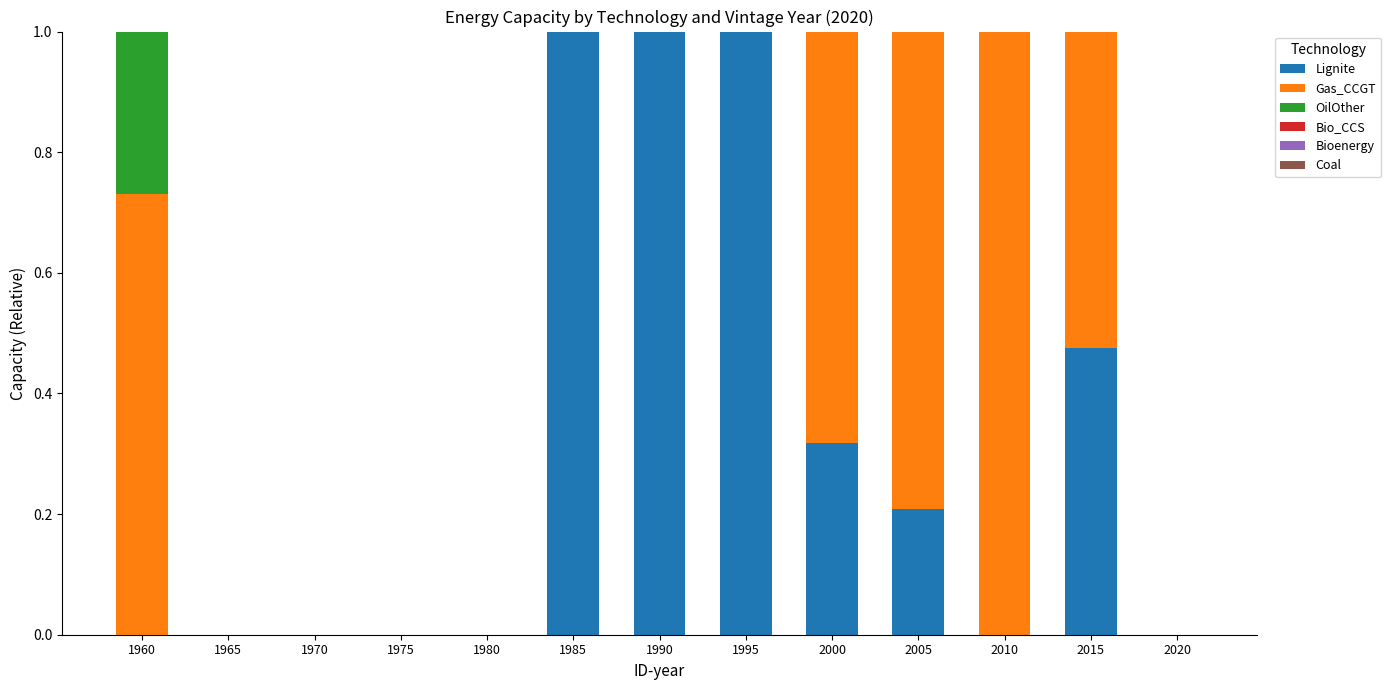

How many data points does each series have?

13